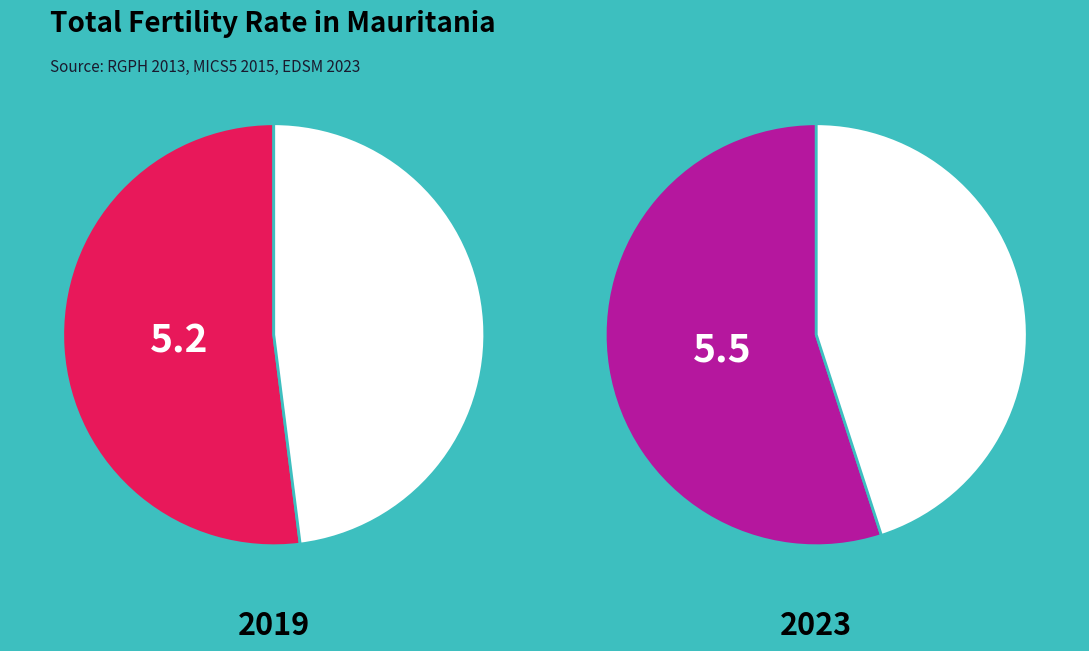

True or false: Nouakchott accounts for 1% of the total.

False